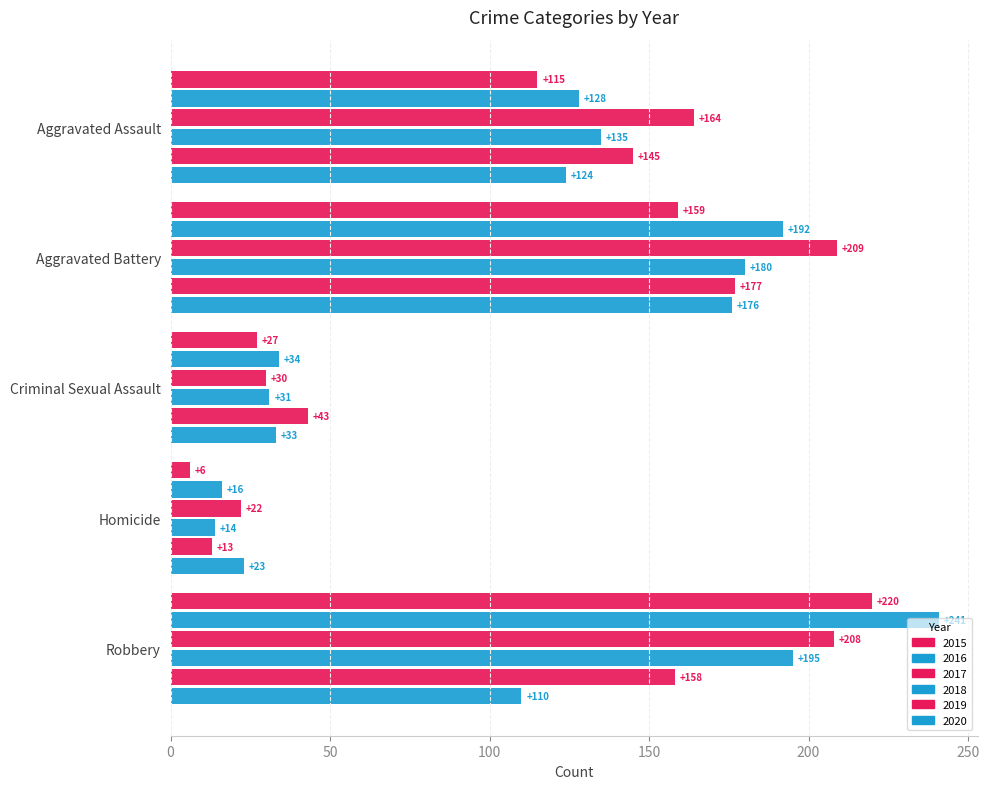

How many data points in 2019 are less than 145?

2